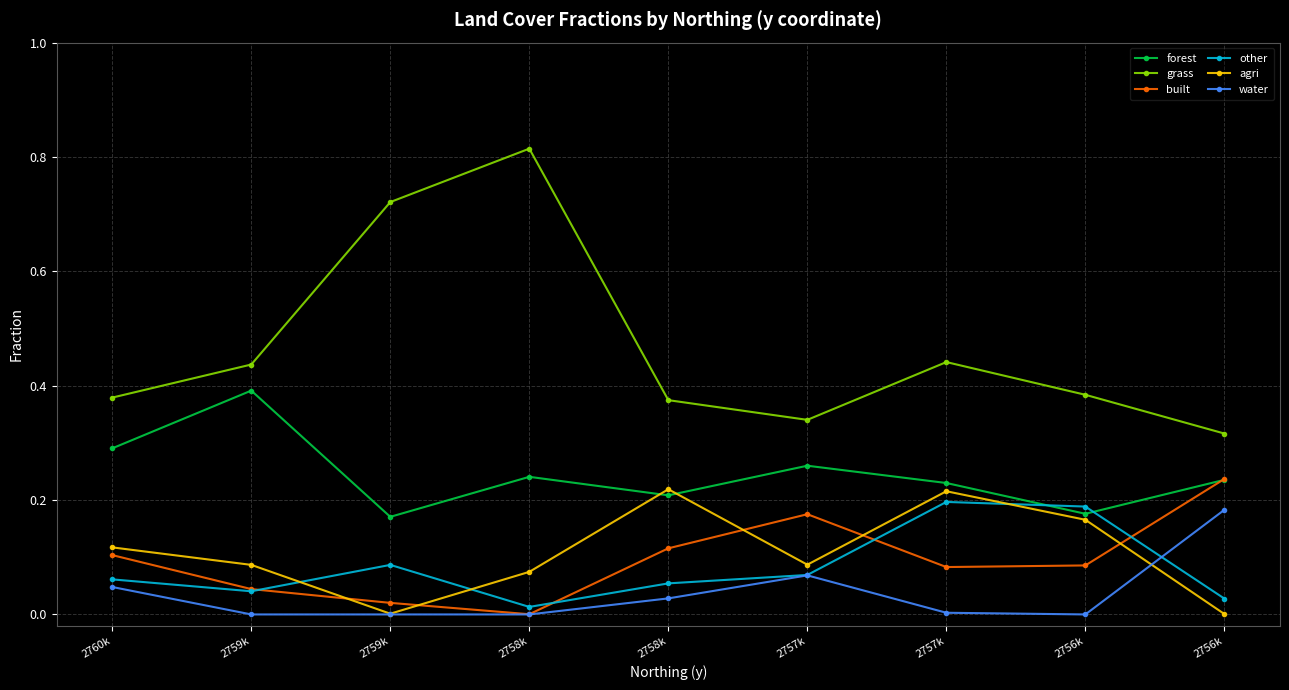

What are all the series names shown in the legend?

forest, grass, built, other, agri, water